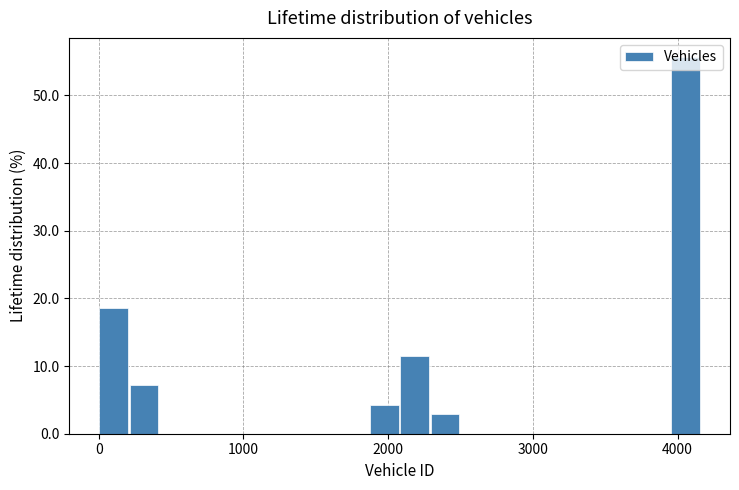

Read against the x-axis, roughly where is the centre of the tallest bar?

4100